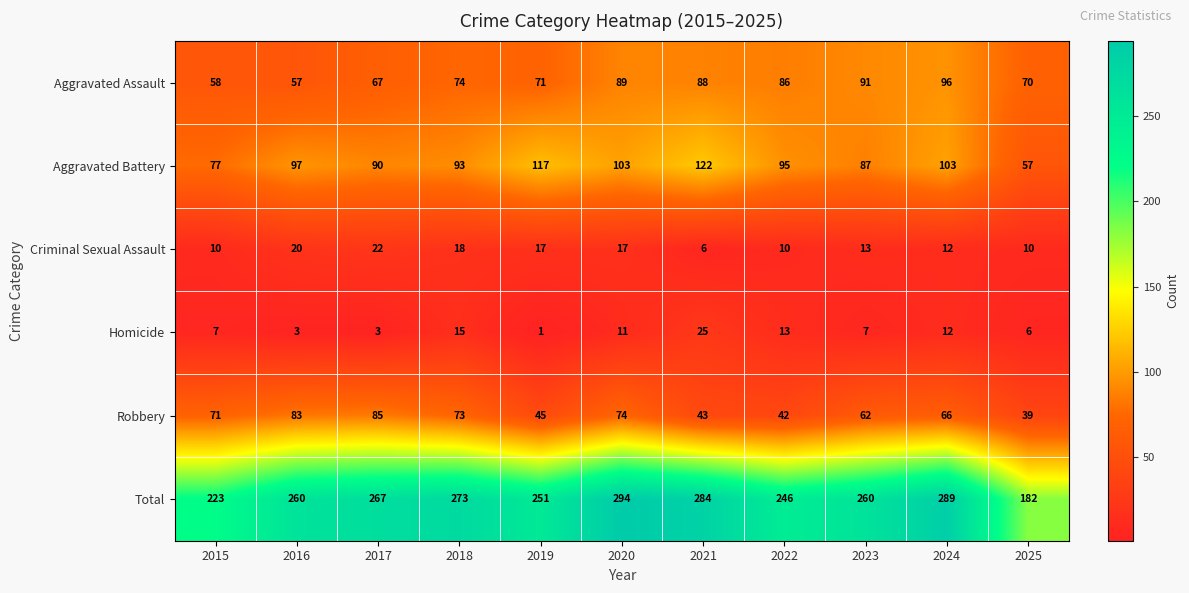

What is the maximum value for Robbery?

85